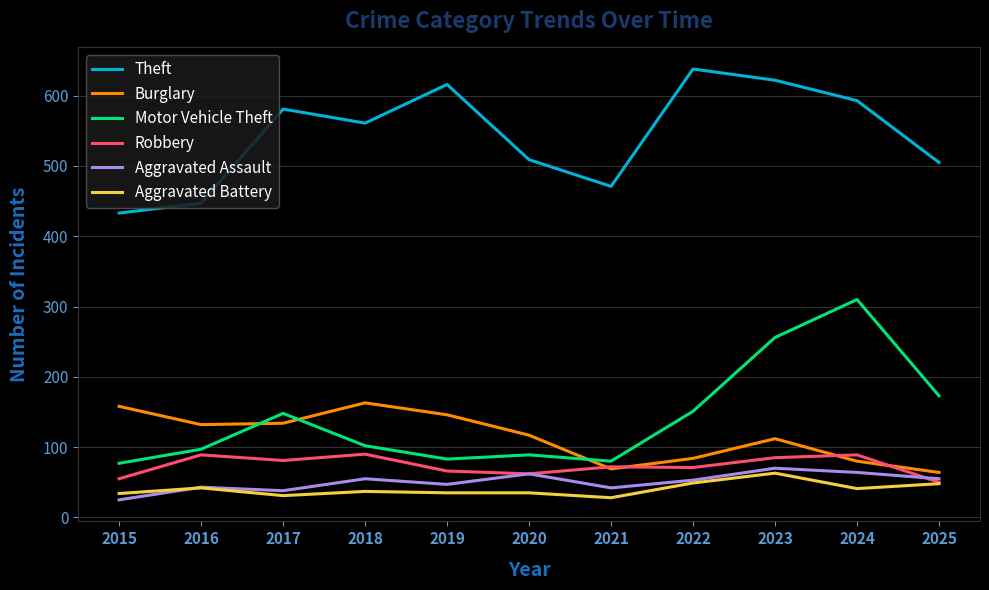

What are all the series names shown in the legend?

Theft, Burglary, Motor Vehicle Theft, Robbery, Aggravated Assault, Aggravated Battery